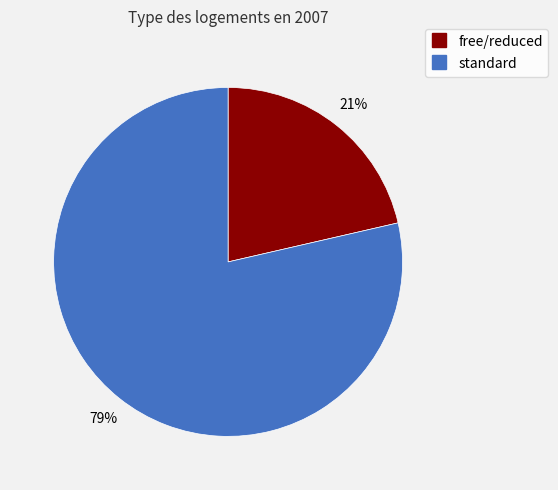

How many slices are in this pie chart?

2